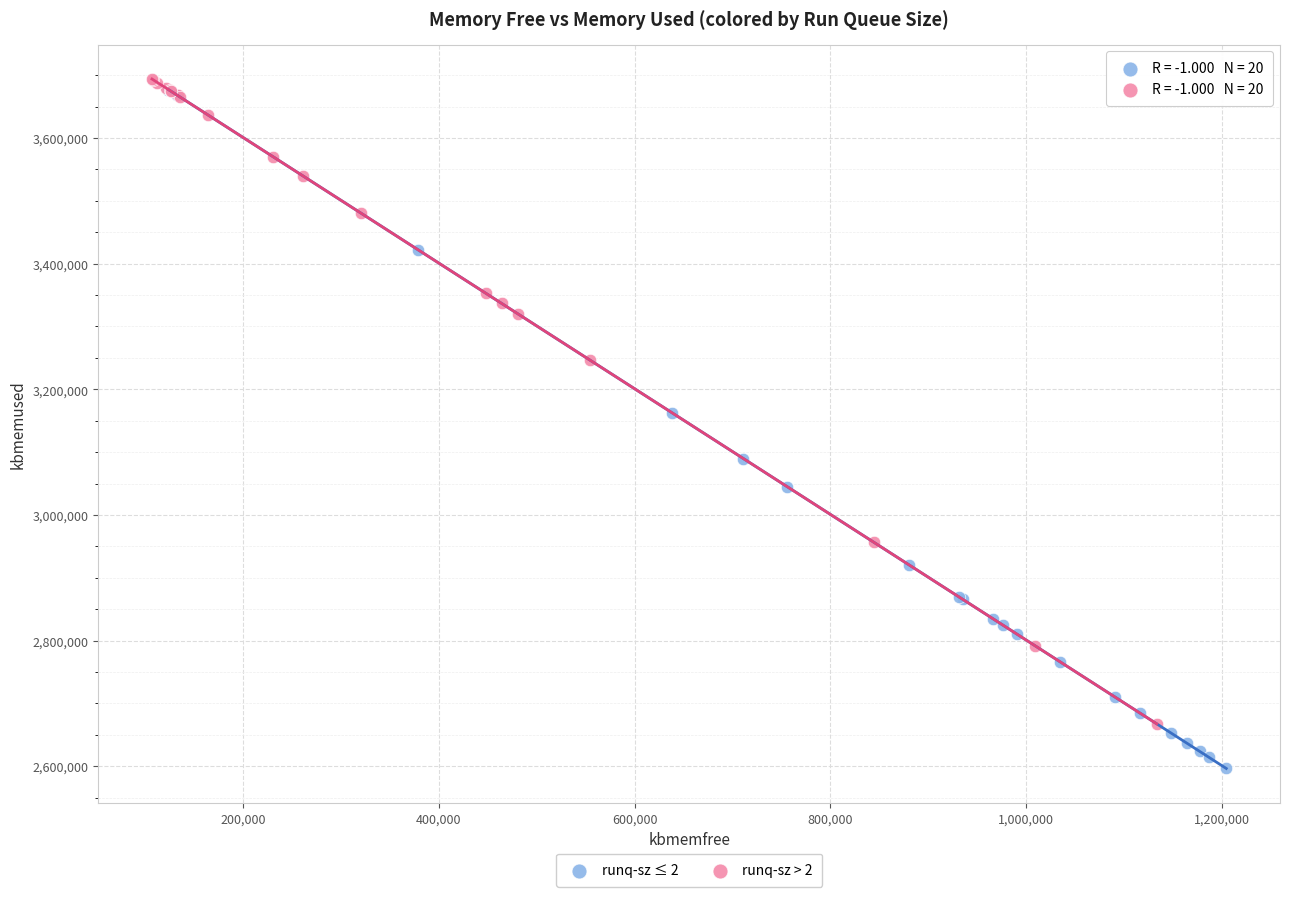

Which series reaches the minimum Y coordinate?

runq-sz ≤ 2